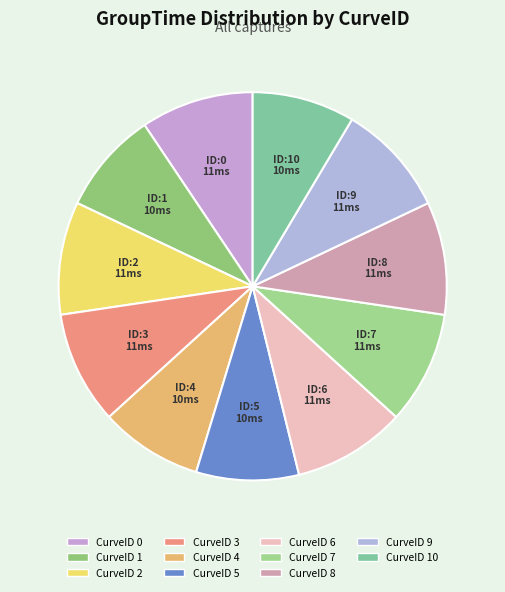

How many slices are in this pie chart?

11